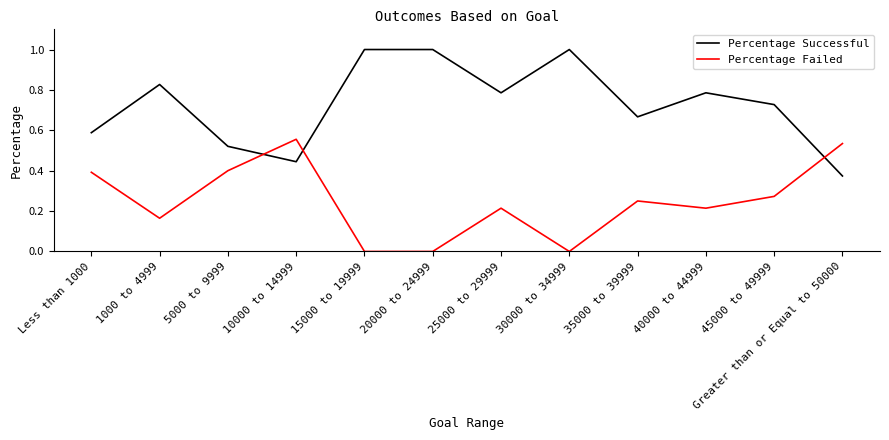

Between 40000 to 44999 and Greater than or Equal to 50000, which series saw the biggest shift?

Percentage Successful